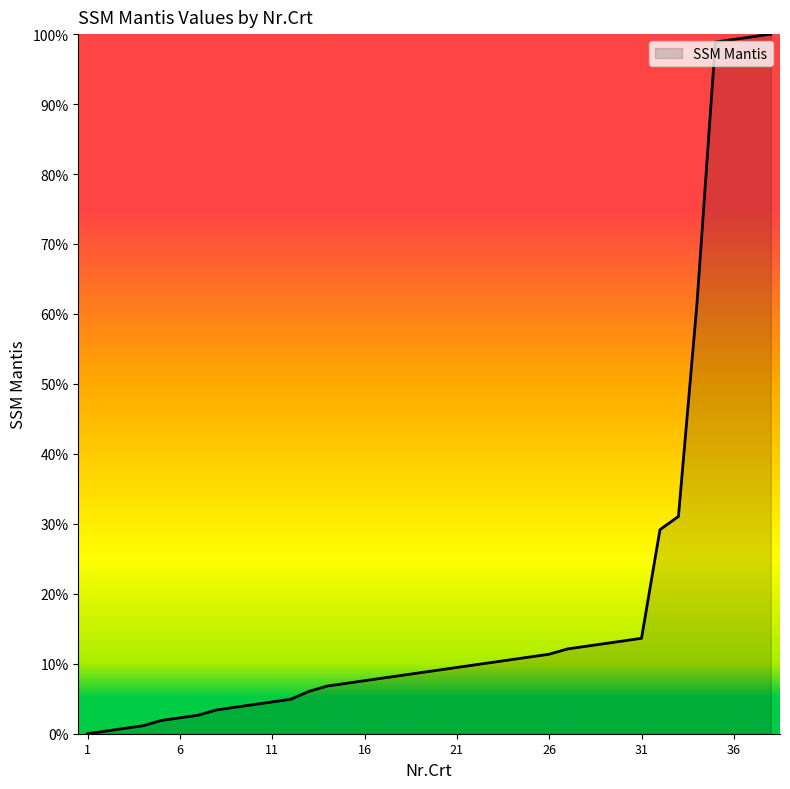

What is the difference between the maximum and minimum values?

100.0